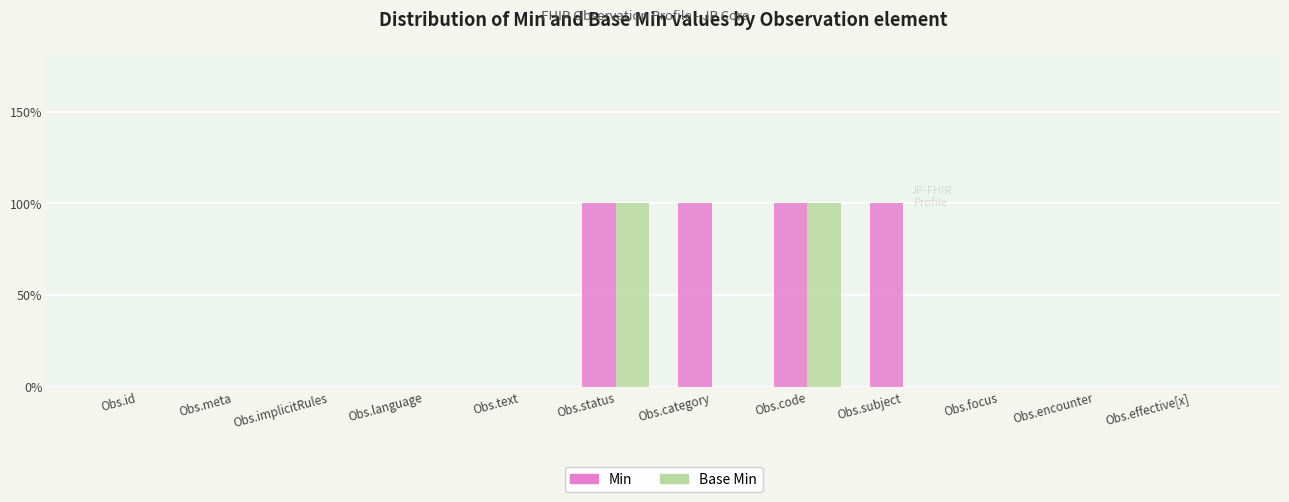

Reading left to right, what are all the values shown in this chart?

Min: 0	0	0	0	0	1	1	1	1	0	0	0
Base Min: 0	0	0	0	0	1	0	1	0	0	0	0